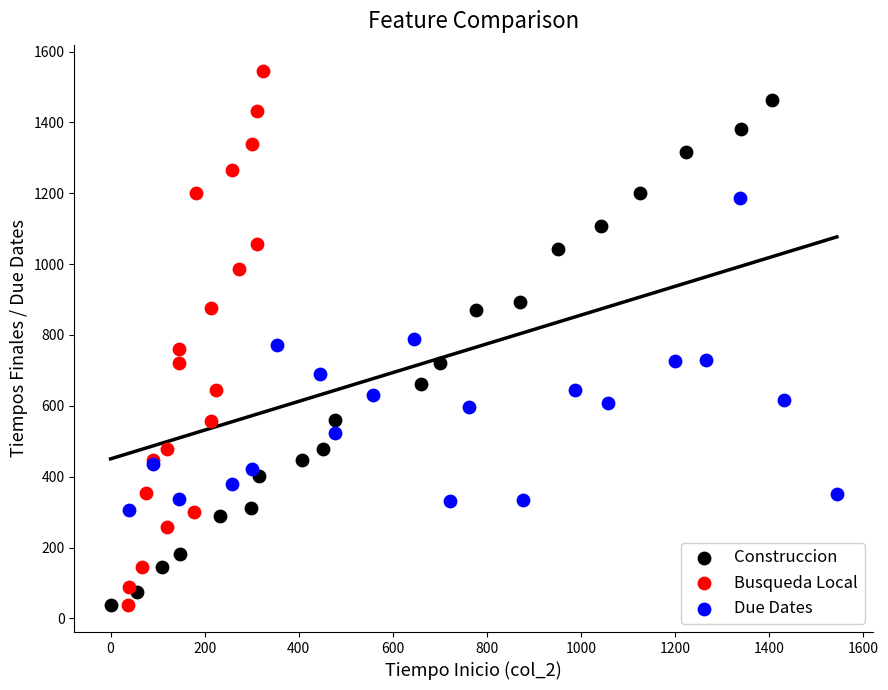

Which series has the largest Y range (max minus min)?

Busqueda Local